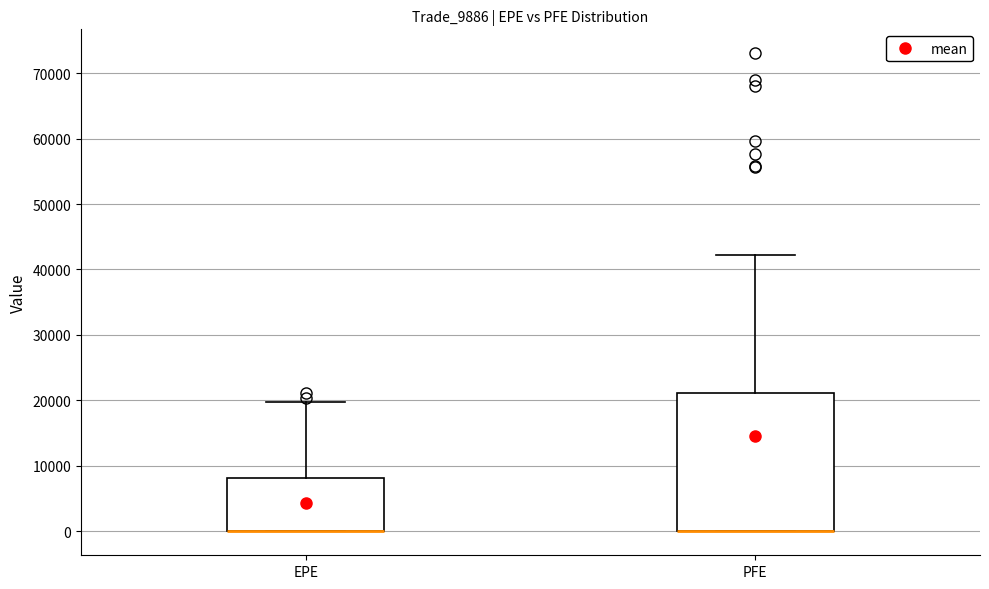

Reading left to right, read every box against the y-axis: the position of its median line, the range the box covers, and the ends of its whiskers. The values are not printed on the chart, so give them approximately, as read against the axis.

EPE: median 0 (drawn on the box's lower edge), box 0 to 8000, whiskers 0 to 20000
PFE: median 0 (drawn on the box's lower edge), box 0 to 21000, whiskers 0 to 42000